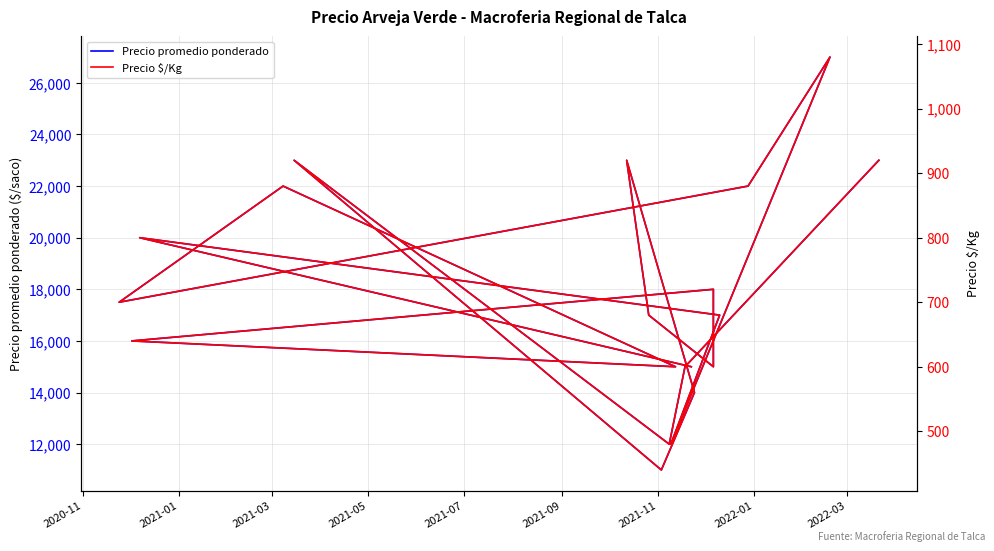

At which label is Precio promedio ponderado closest to 19000?

2021-01